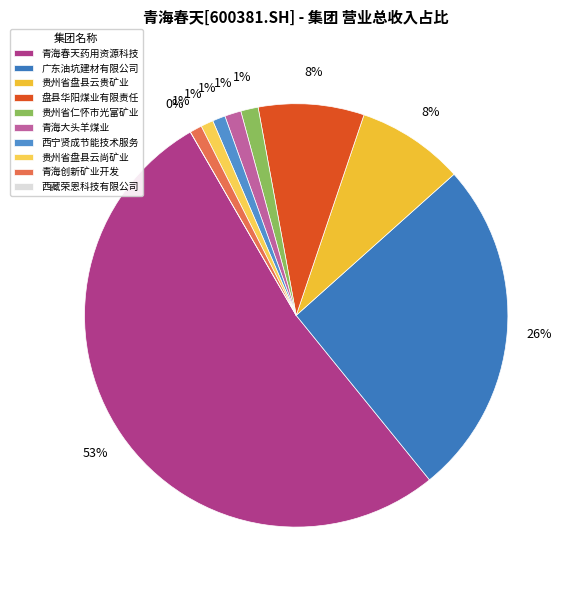

Which slice is the smallest?

西藏荣恩科技有限公司